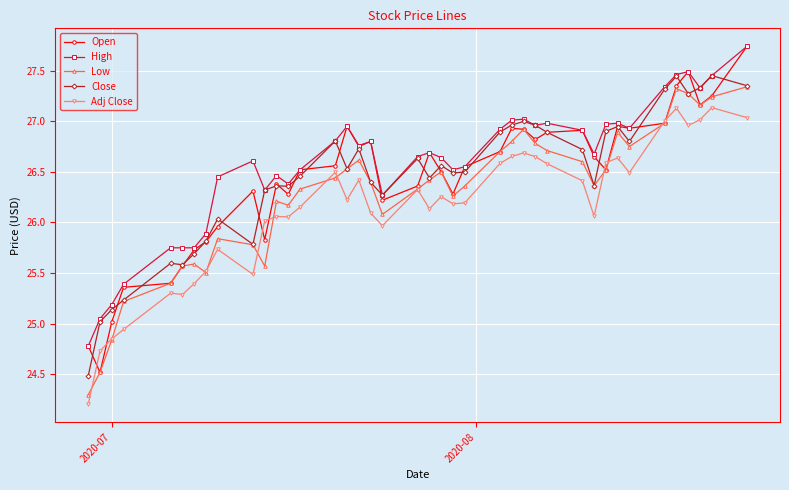

What is the difference between the second highest and minimum values in the High series?

2.7